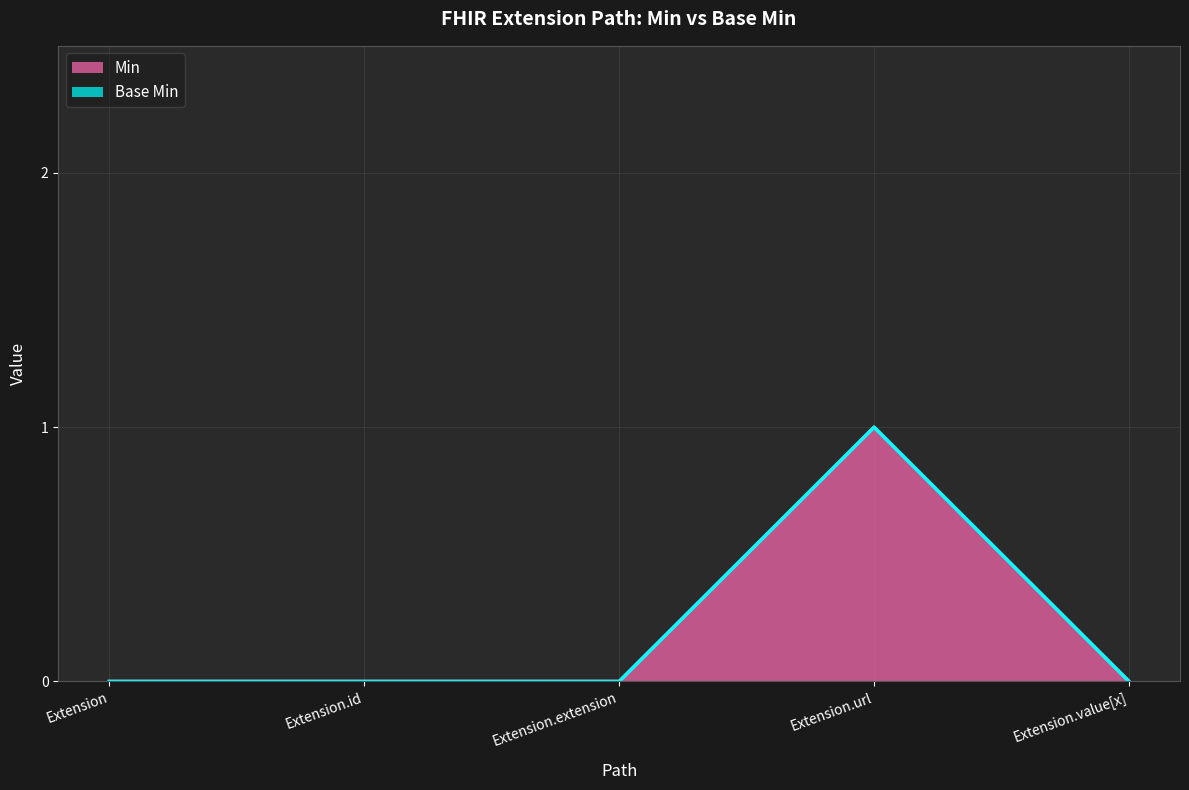

Reading left to right, what are all the values shown in this chart?

Min: 0	0	0	1	0
Base Min: 0	0	0	1	0